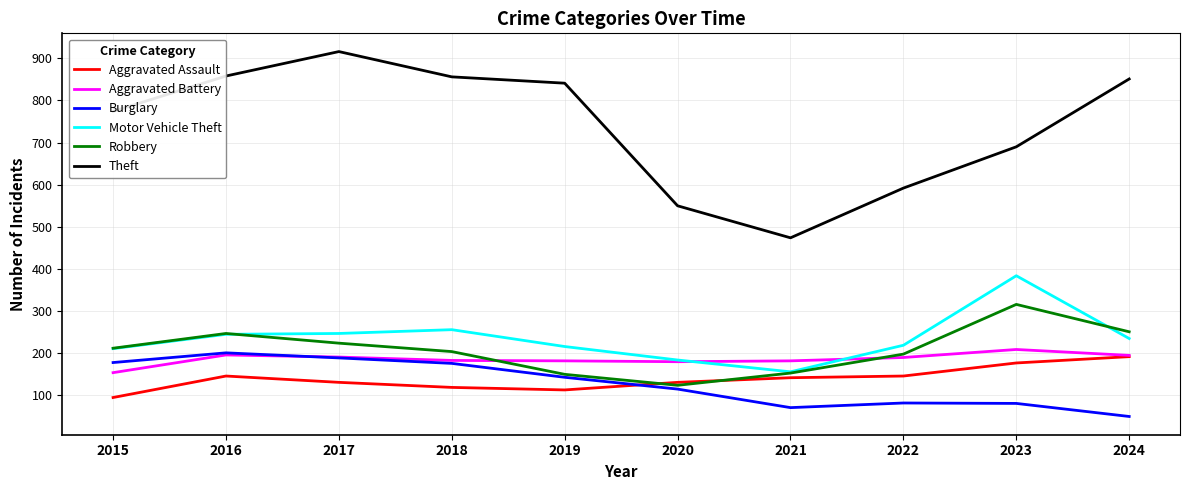

What is the total value across all series at 2015?

1624